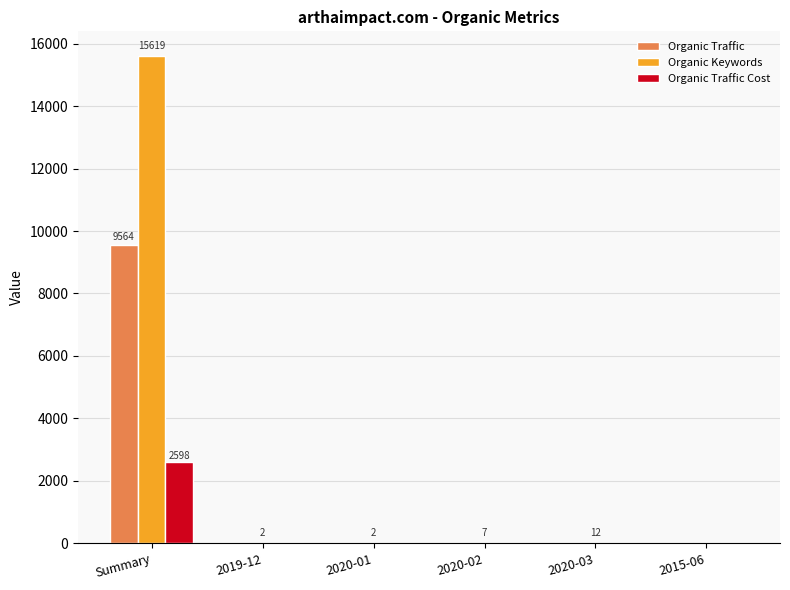

What are all the series names shown in the legend?

Organic Traffic, Organic Keywords, Organic Traffic Cost